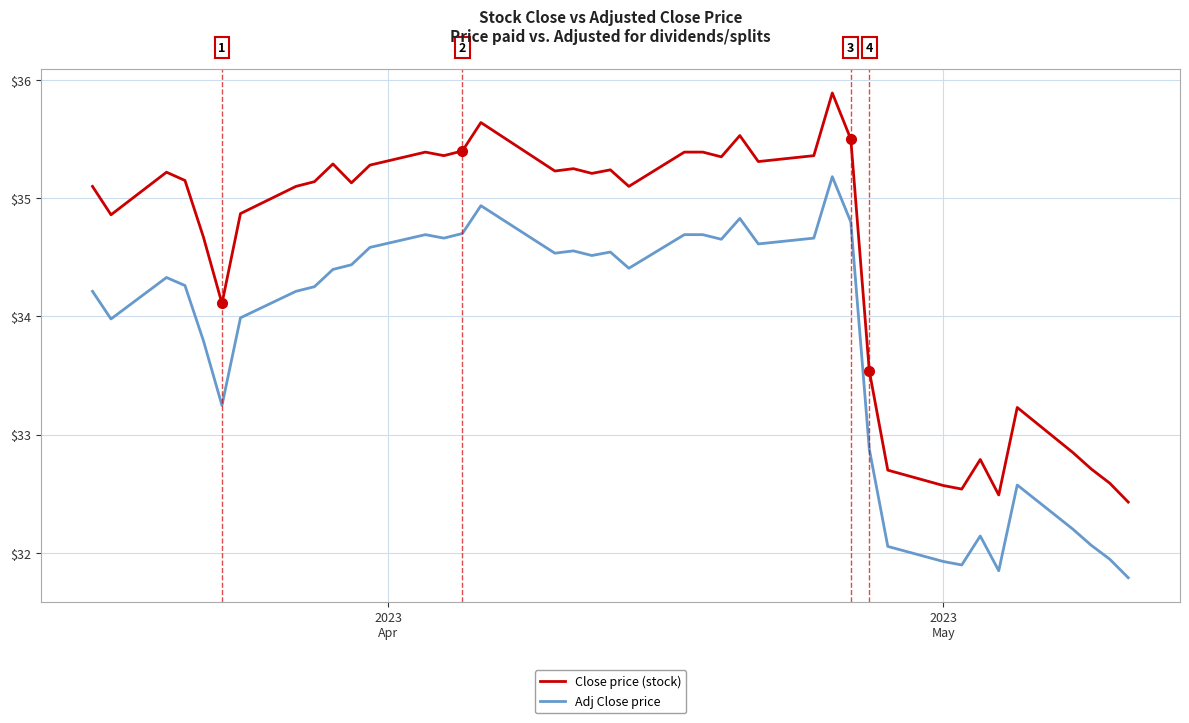

List the series in order of their peak value, lowest first.

Adj Close price, Close price (stock)